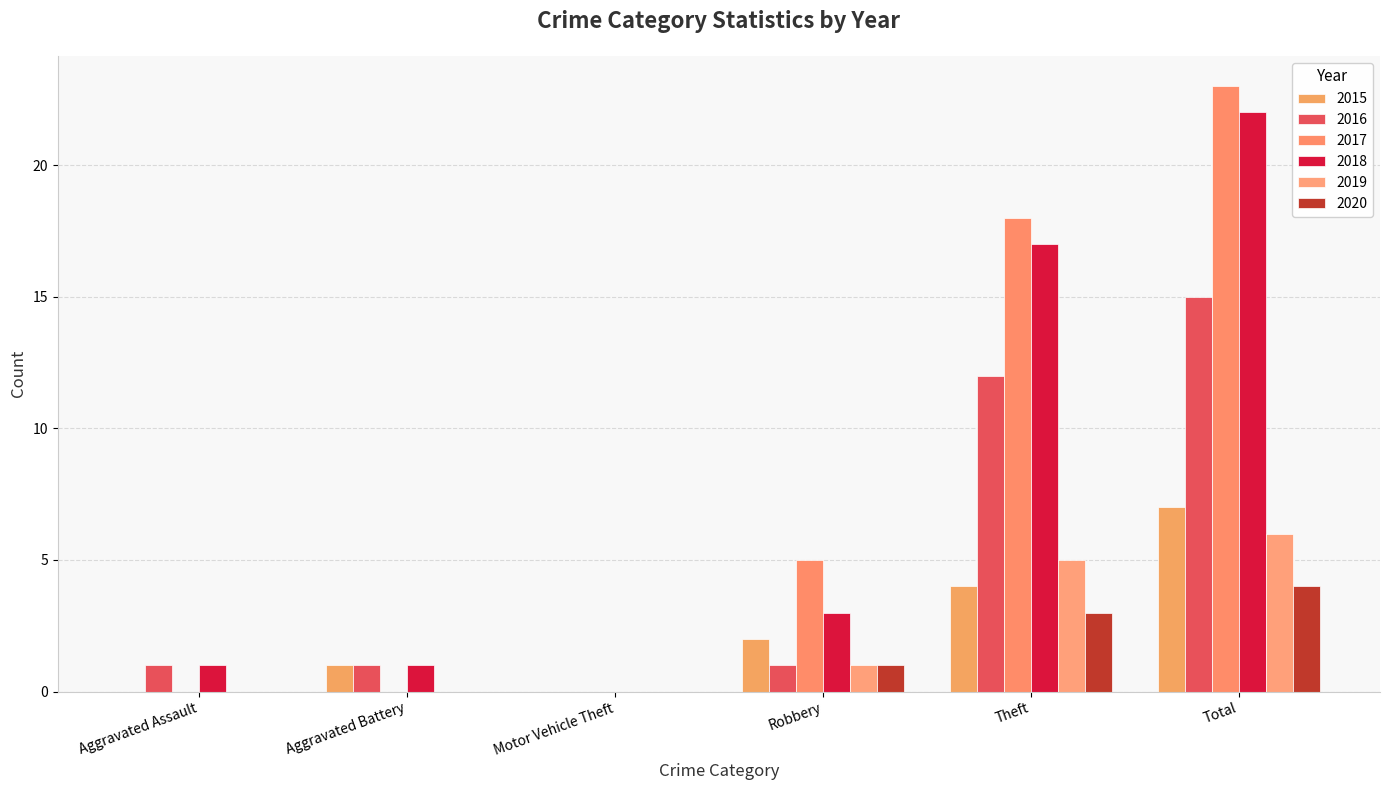

Does the chart contain stacked bars?

No